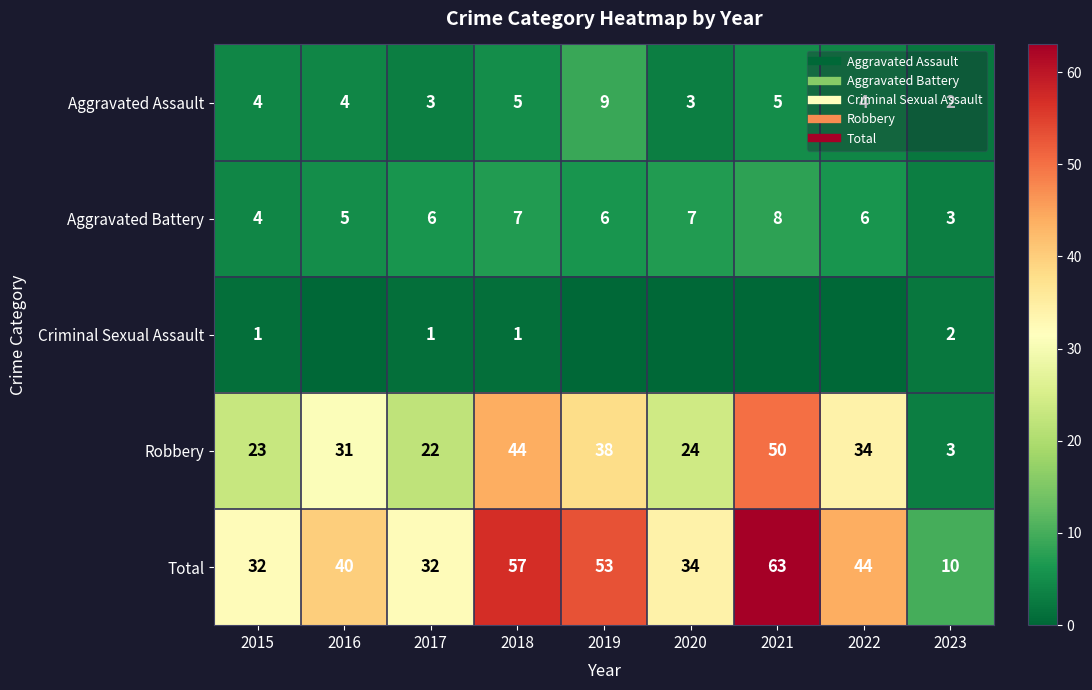

What is the difference between the Aggravated Assault values at 2018 and 2017?

2